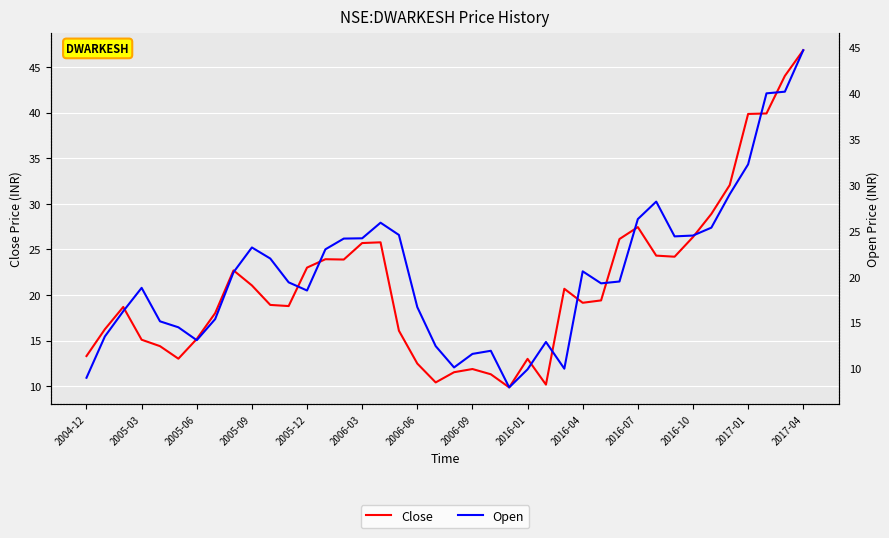

Is it true that Close equals 16.1 at 17?

True